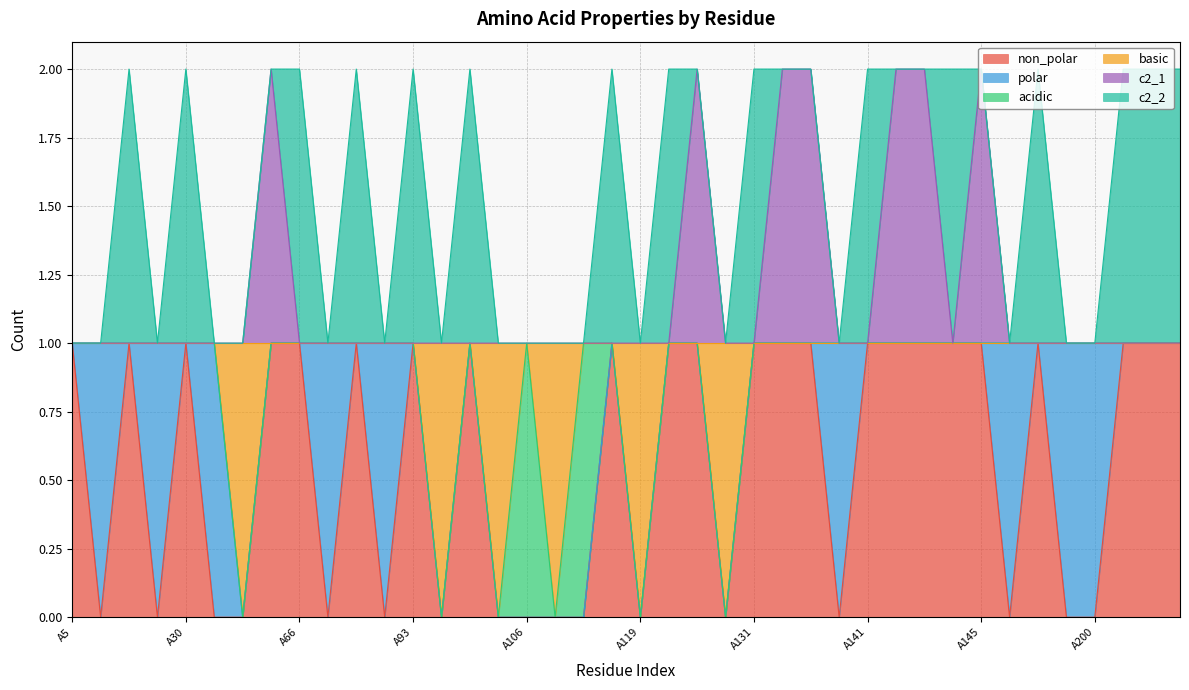

True or false: c2_1 and non_polar intersect in this chart.

False